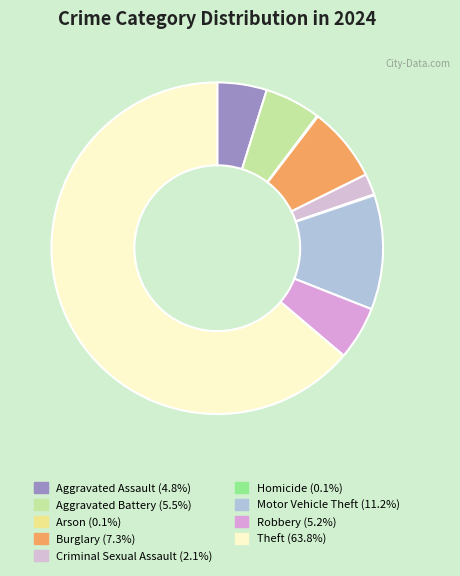

Which category has the biggest portion of the pie?

Theft